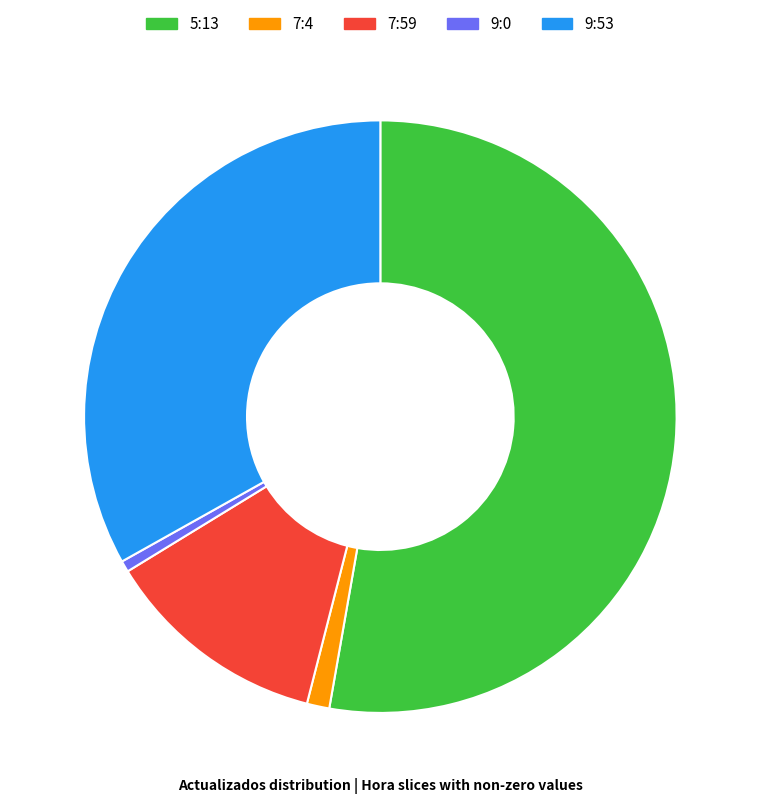

Do 7:4 and 9:0 together represent more than half of the pie?

No